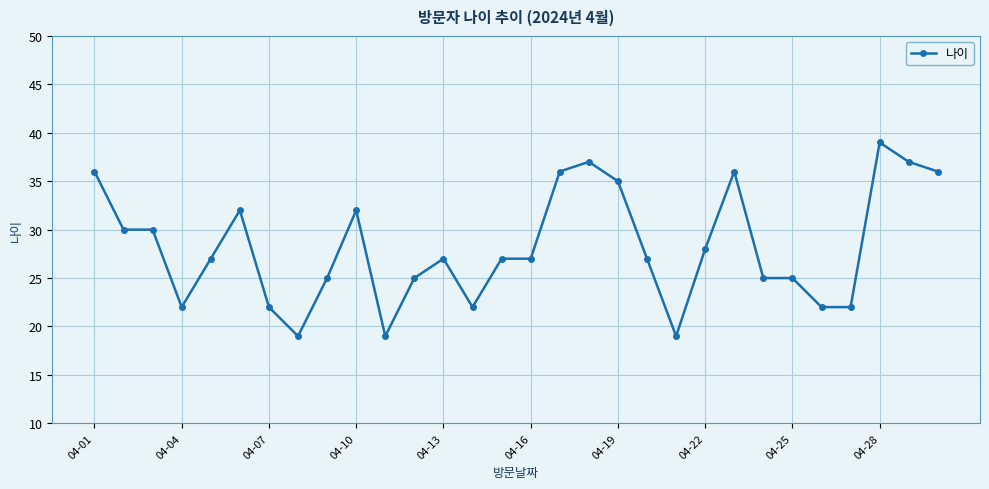

What is the difference between the maximum and minimum values?

20